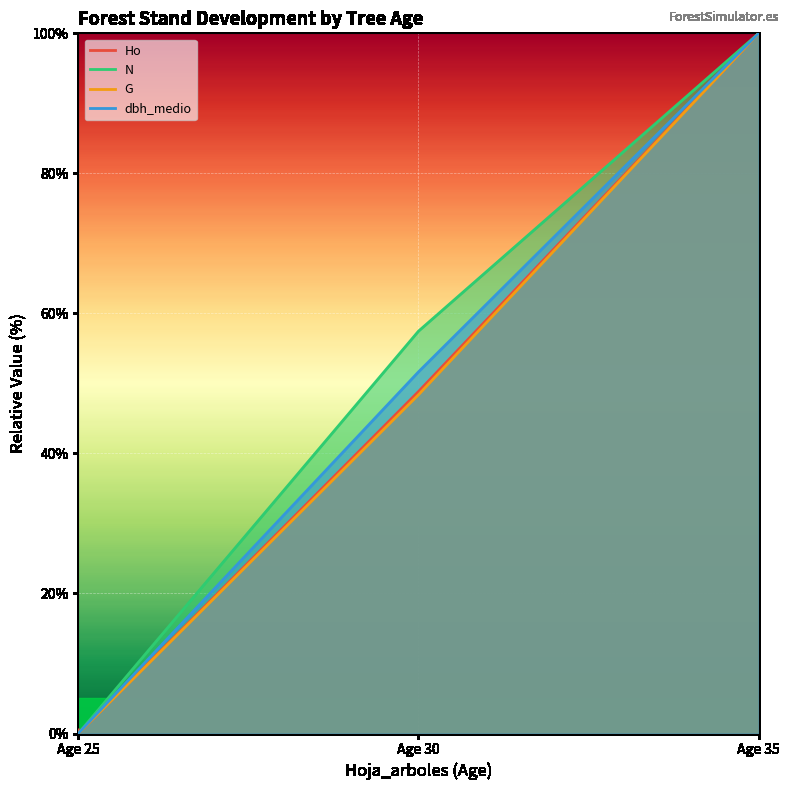

What are all the series names shown in the legend?

Ho, N, G, dbh_medio